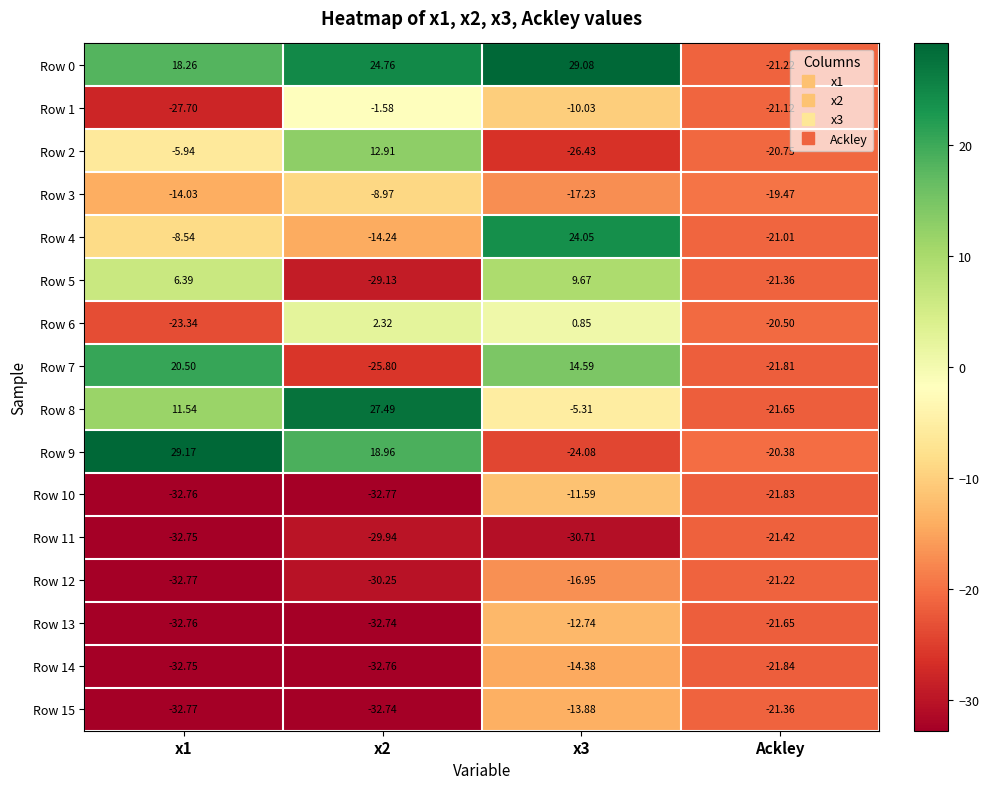

Where is Row 10 nearest to the value -22?

Ackley